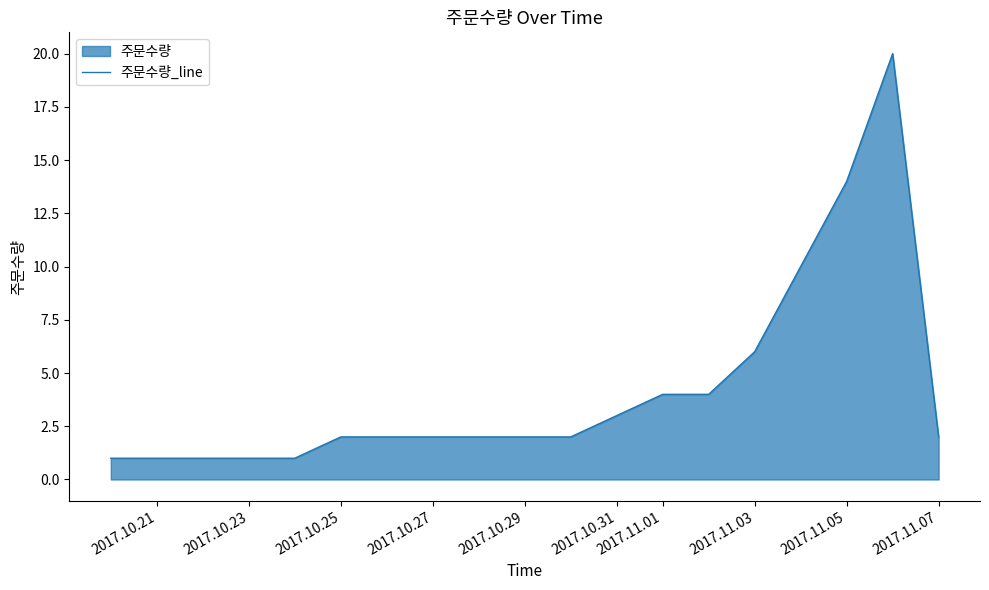

What is the maximum value shown in the chart?

20